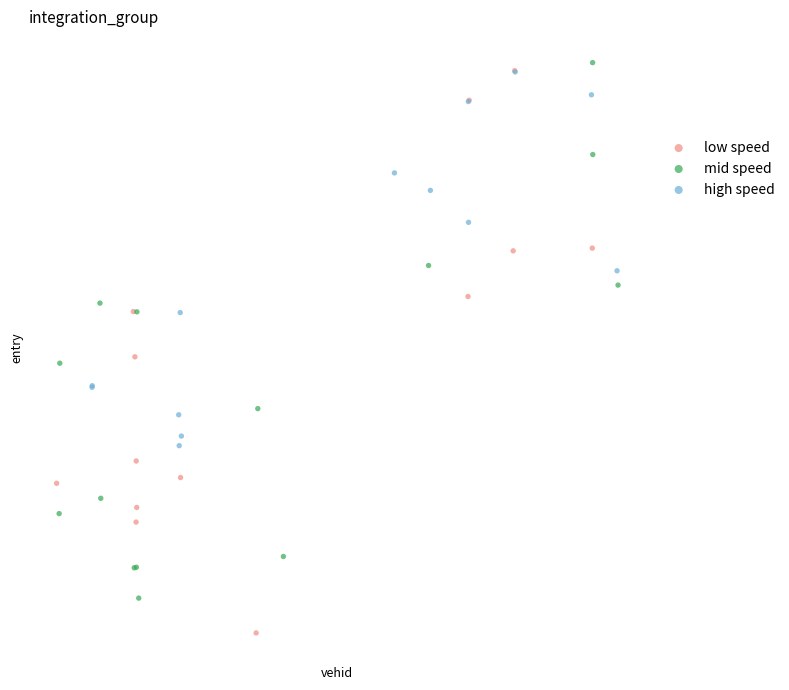

Which series has the largest Y range (max minus min)?

low speed